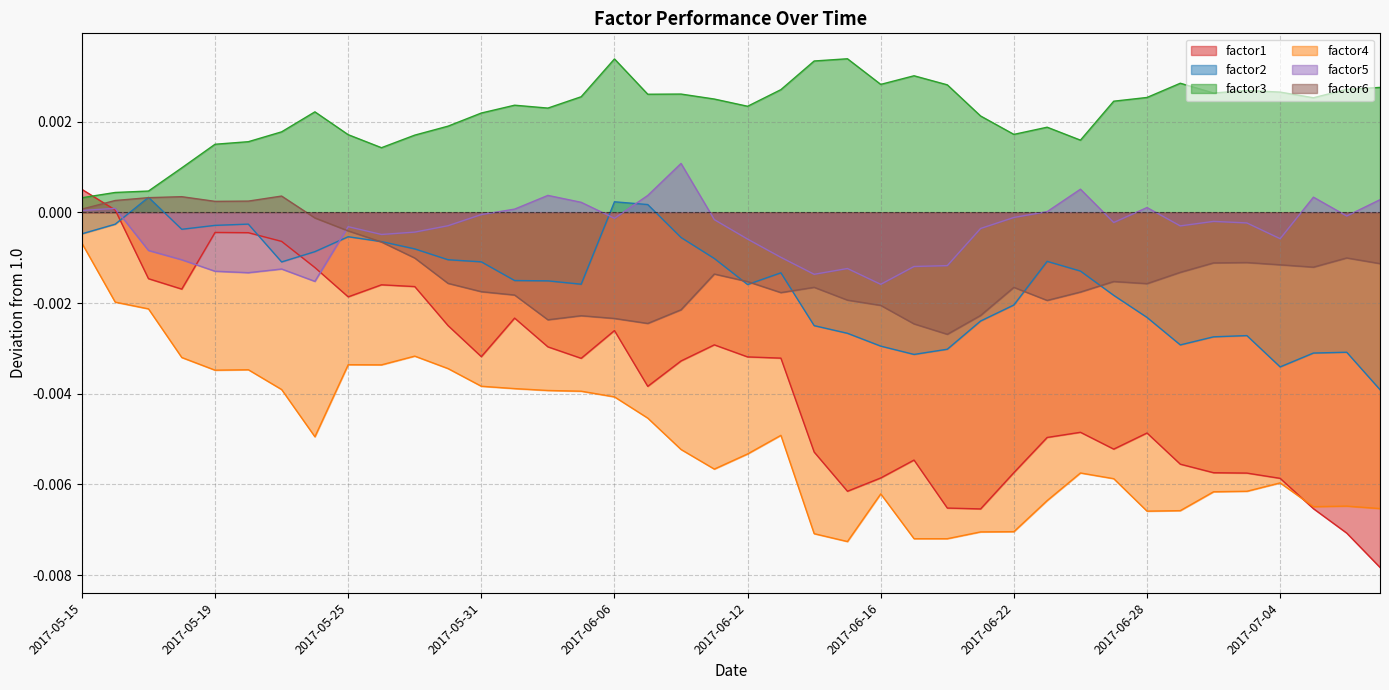

At which label does factor1 reach its peak?

2017-05-15